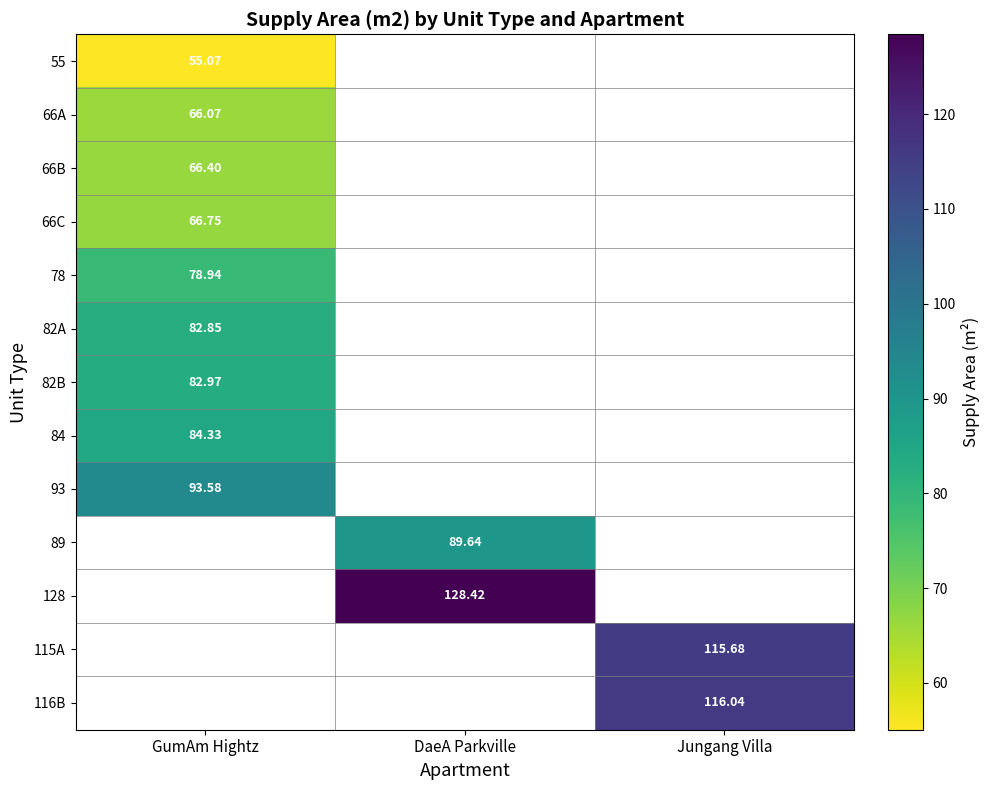

How many series are shown in this chart?

13